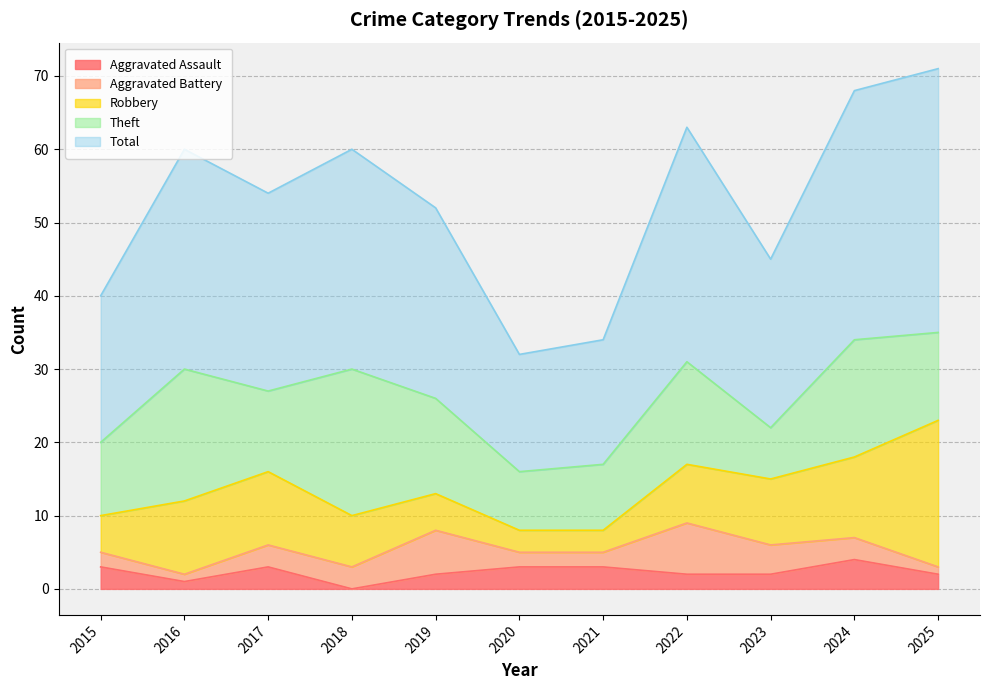

What is the sum of the Total values at 2025 and 2015?

56